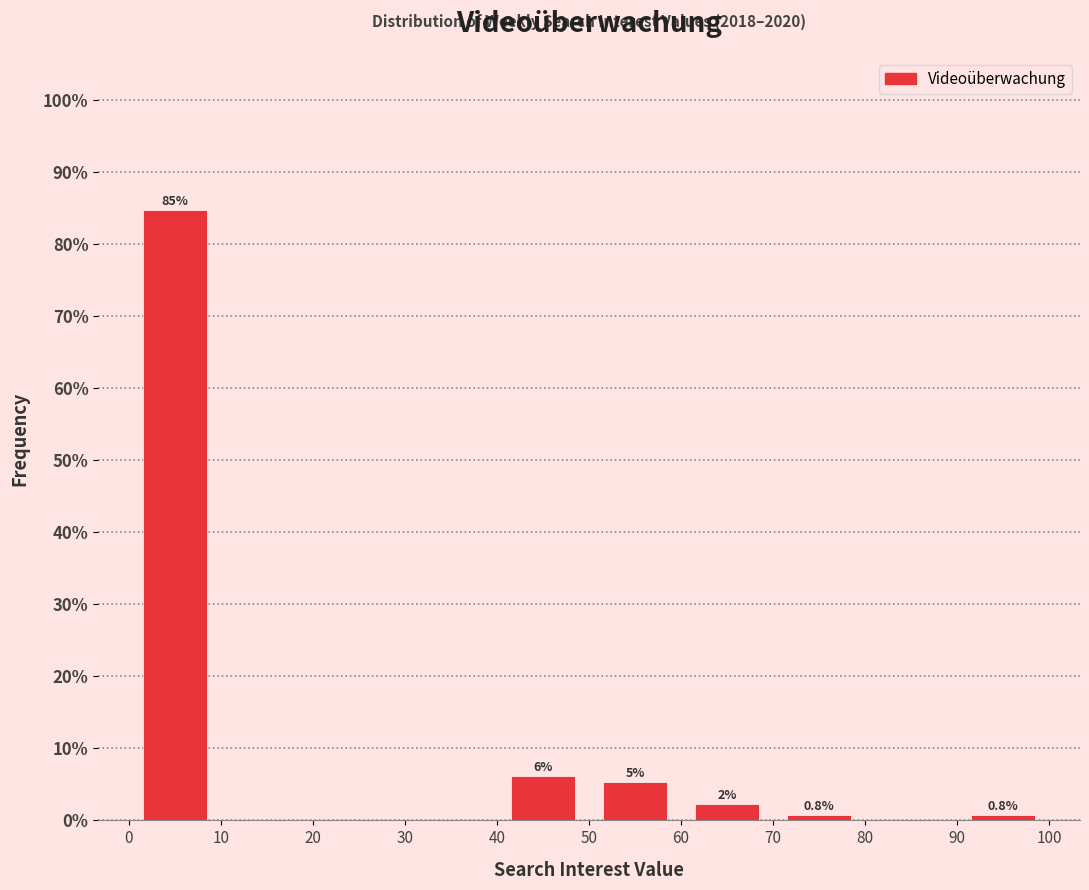

Which range on the x-axis has the tallest bar?

0 to 10